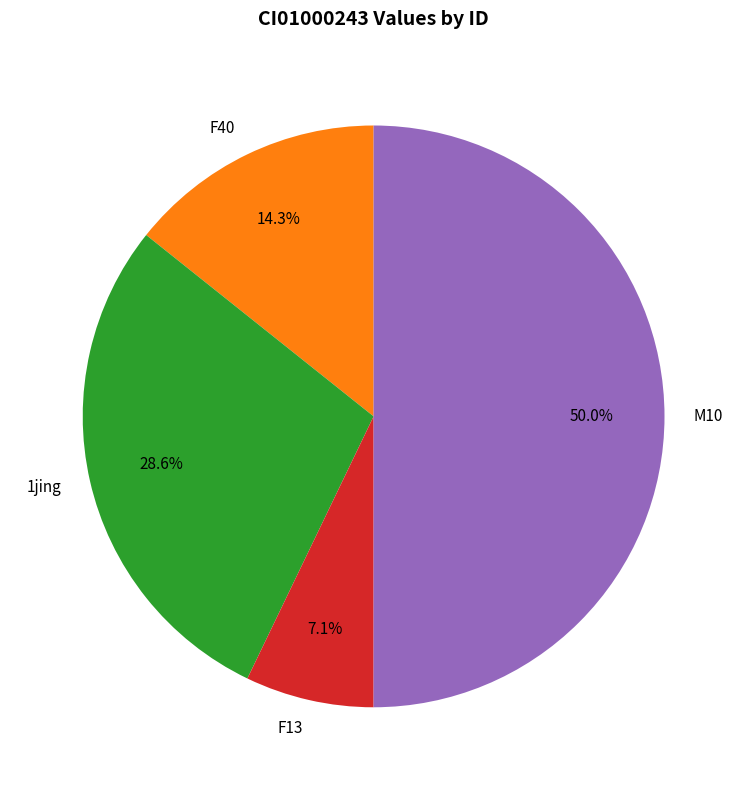

Between 1jing and M10, which is larger?

M10